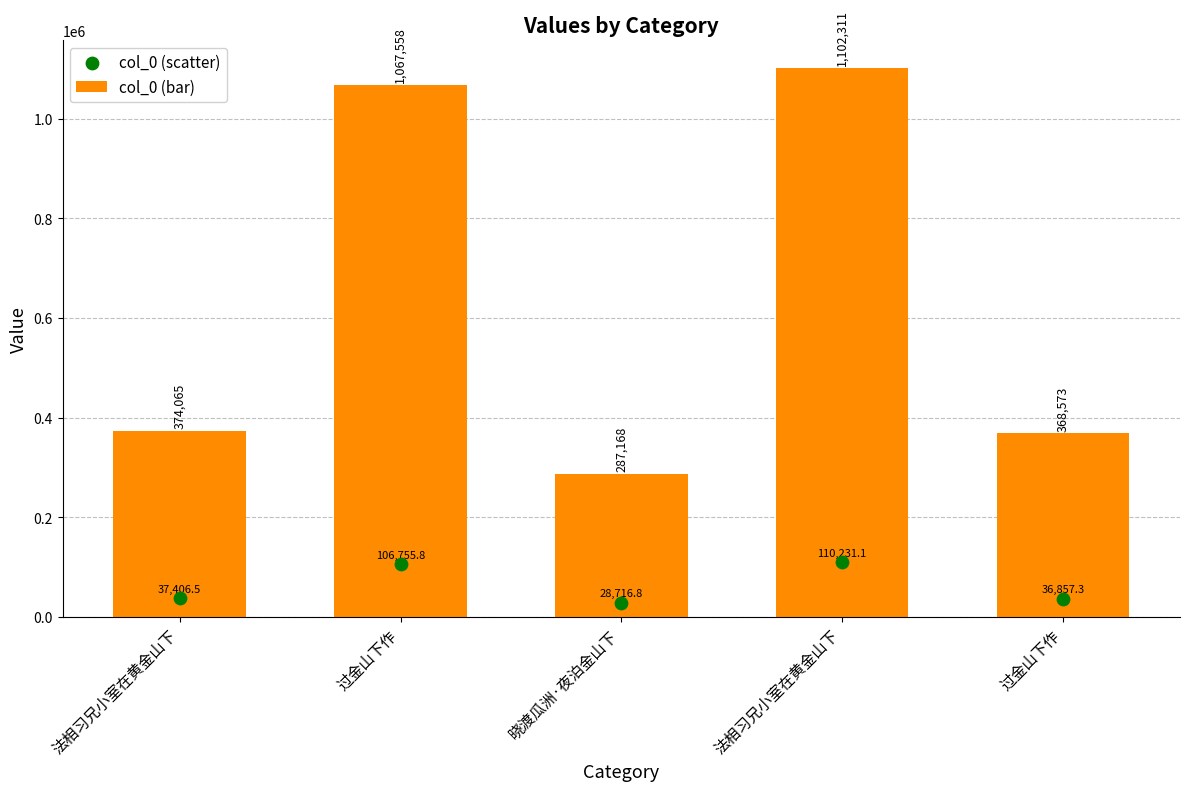

At how many categories does at least one series exceed 909562?

2